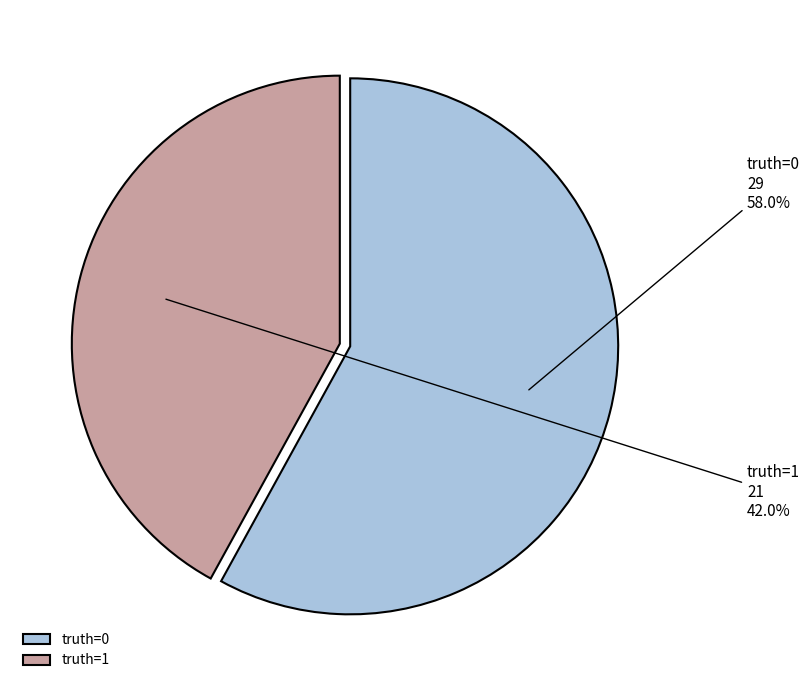

To the nearest percent, what is the difference between the truth=1 and truth=0 slice percentages?

16%